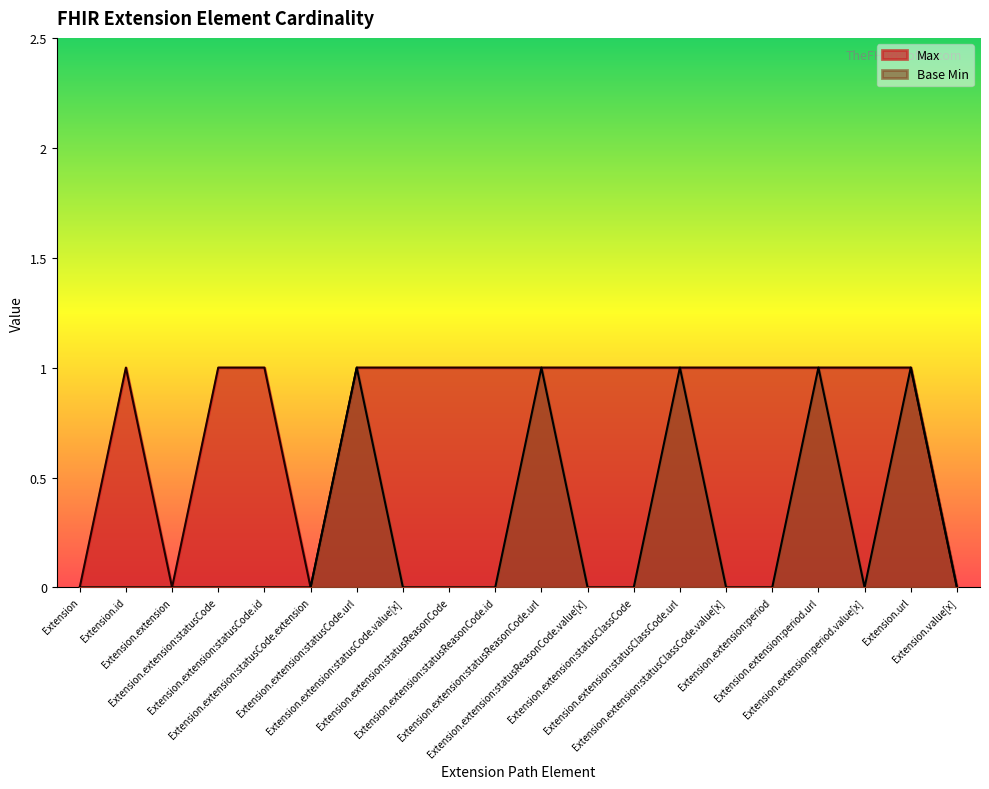

At which category does Max reach its first local peak?

Extension.id